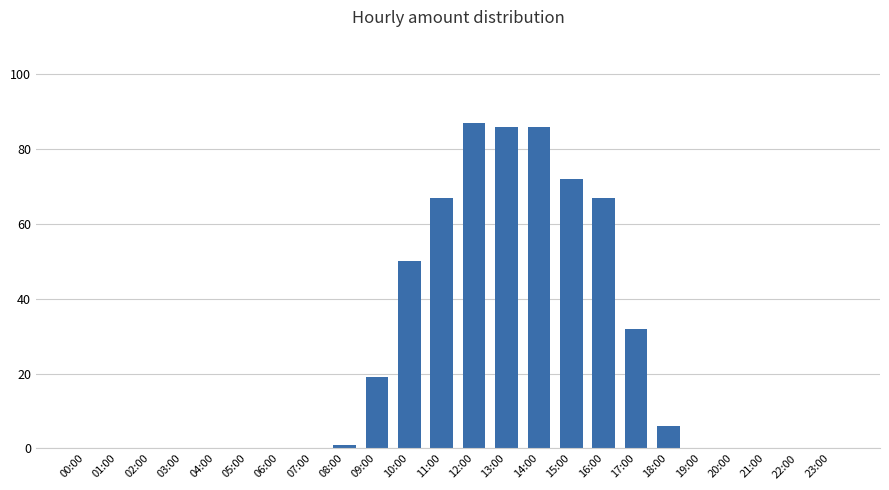

Between 07:00 and 12:00, which is larger?

12:00